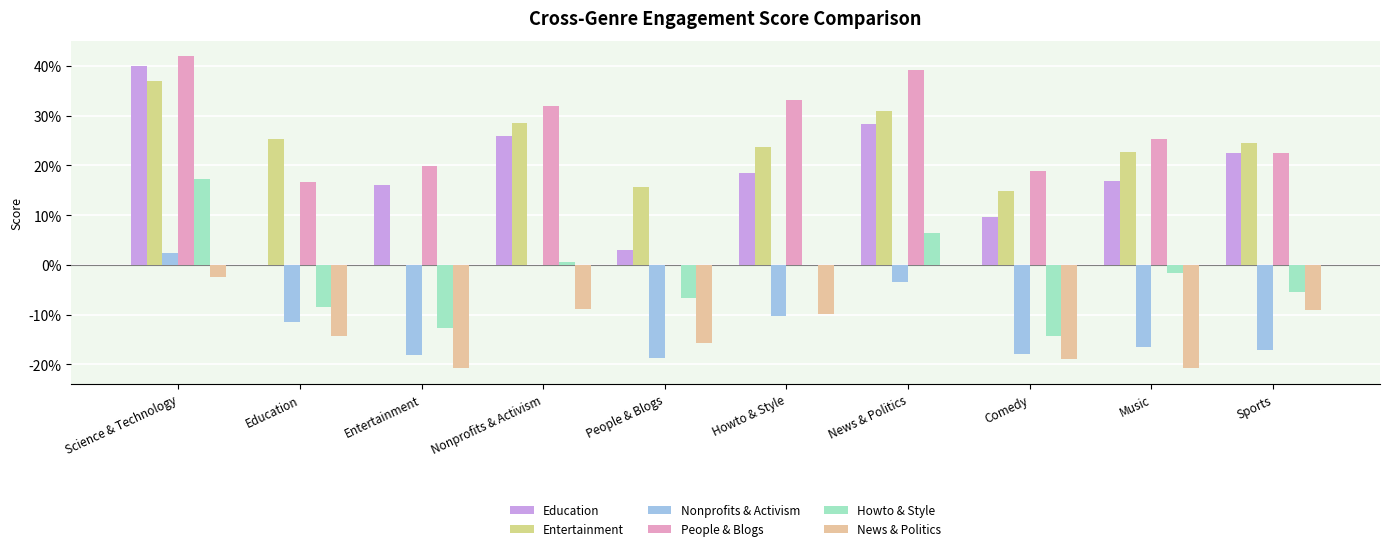

Which has a higher value, Entertainment or Education?

Entertainment